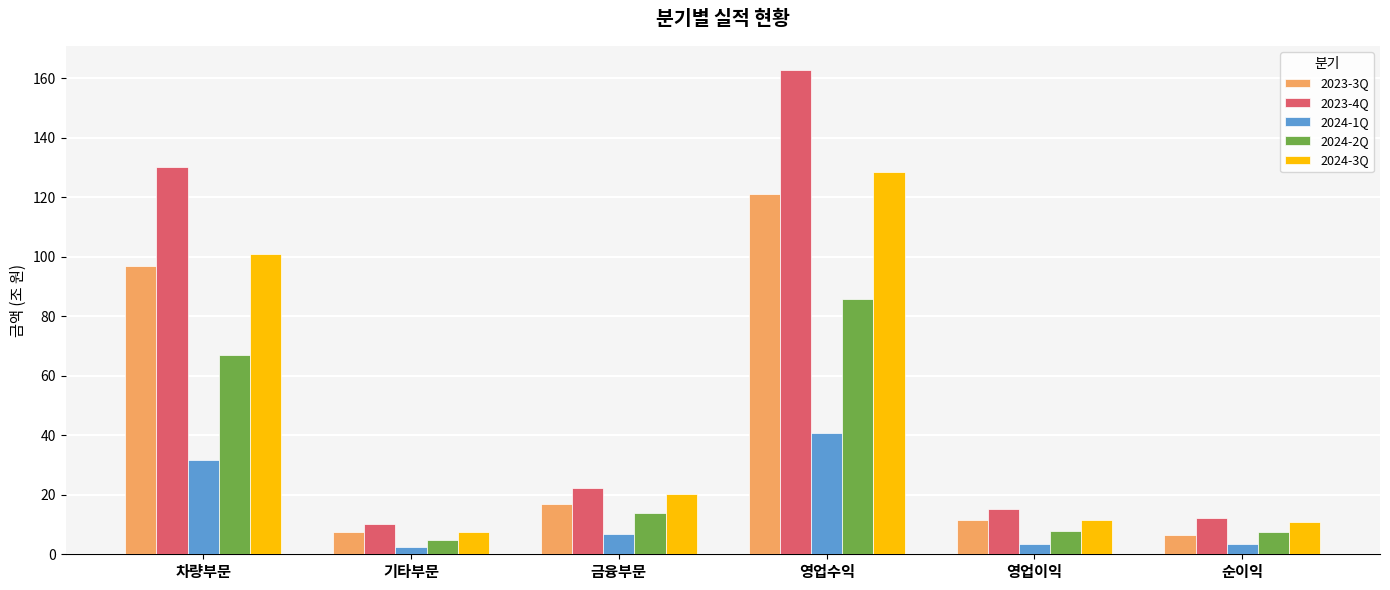

At how many categories does at least one series exceed 3?

6